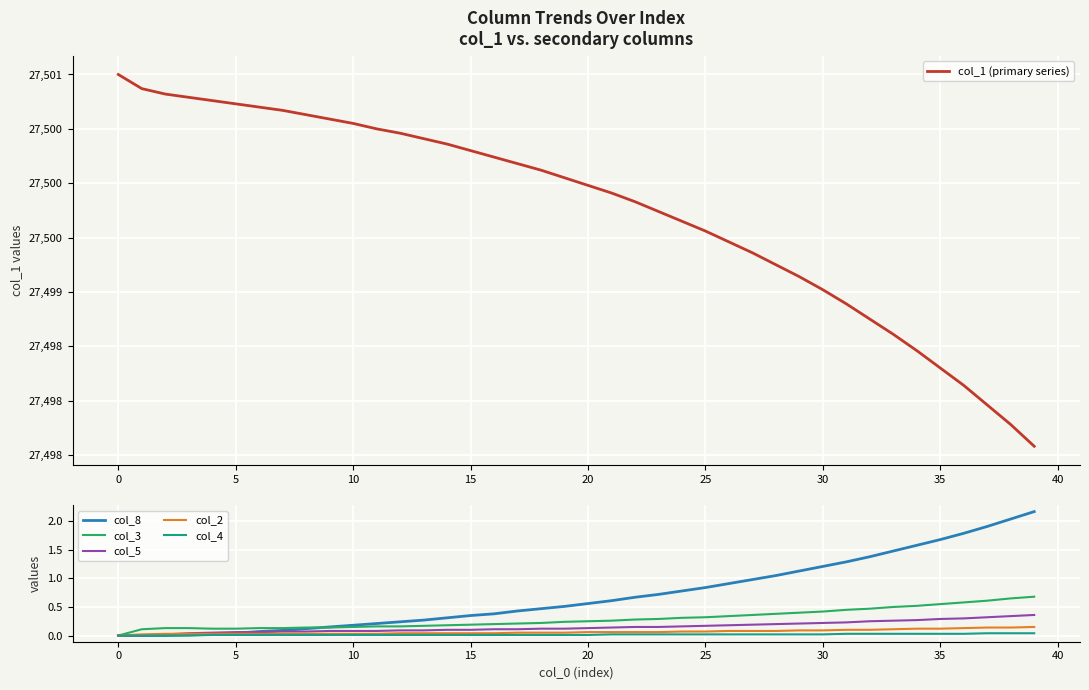

Which has a higher value, 19 or 10?

10